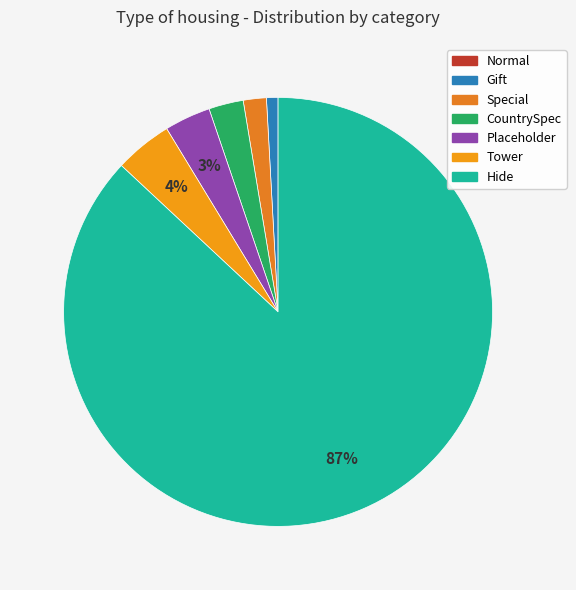

To the nearest percent, what is the difference between the CountrySpec and Placeholder slice percentages?

1%